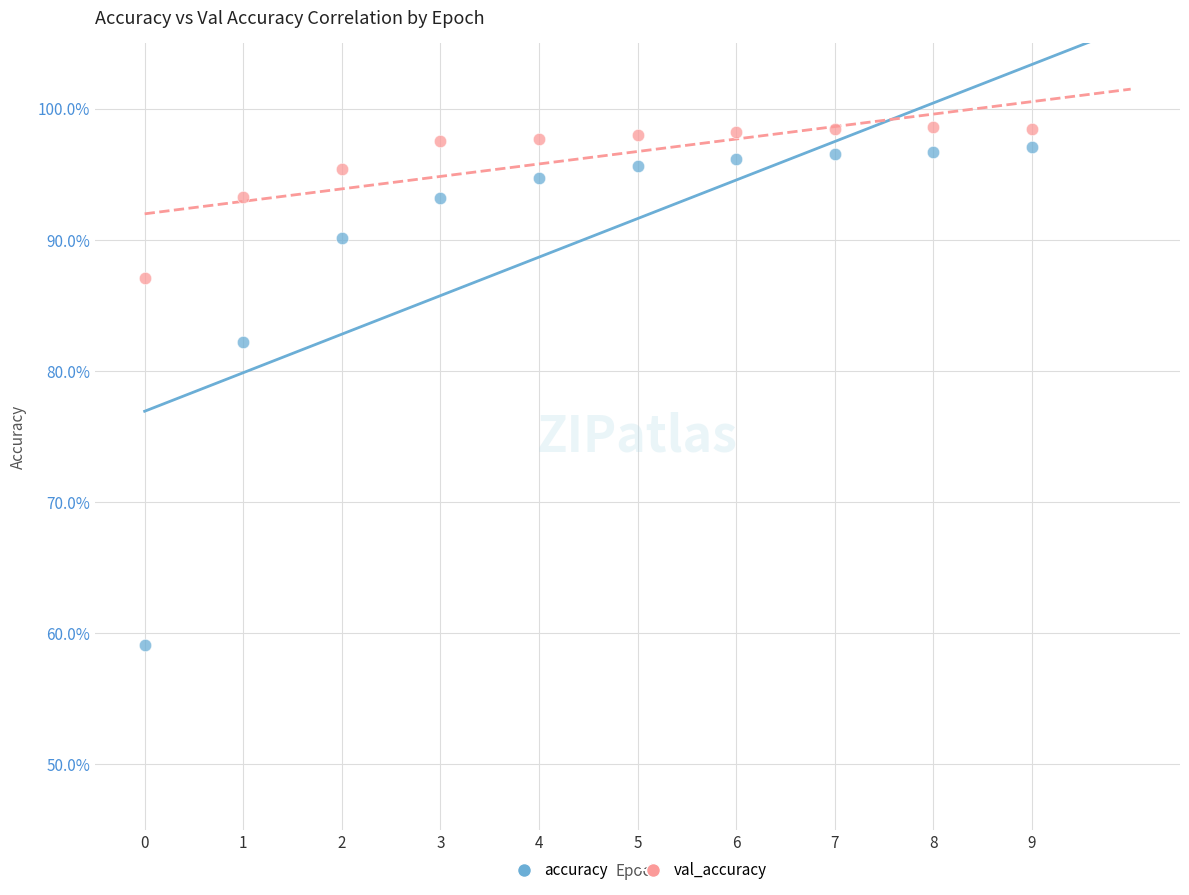

What are all the series names shown in the legend?

accuracy, val_accuracy